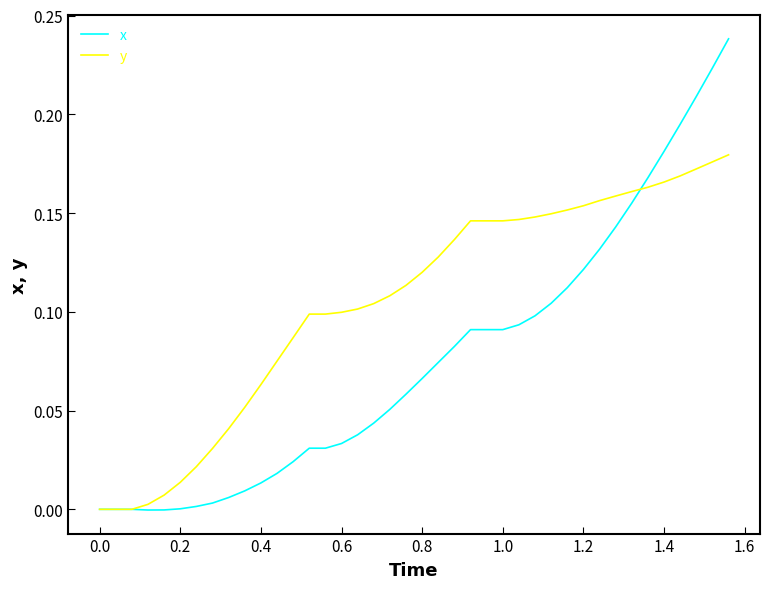

Which series has the widest spread of values?

x